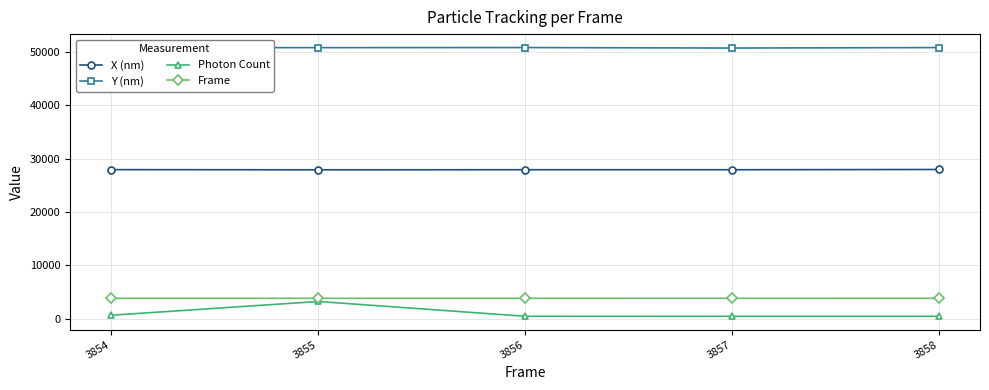

True or false: Photon Count has a value of 684.8 at 3854.

True